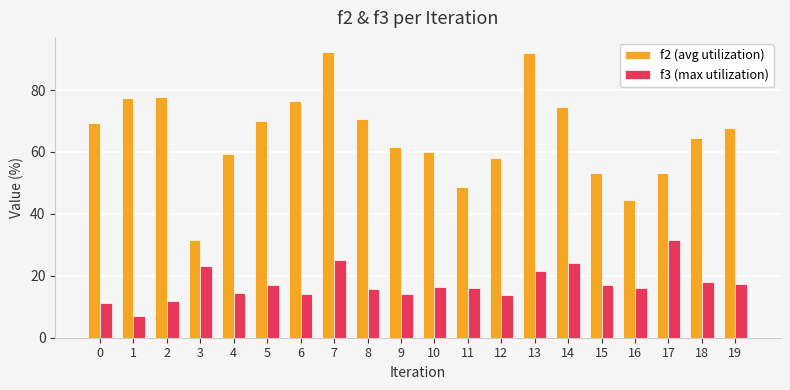

What is the total value across all series at 8?

86.3